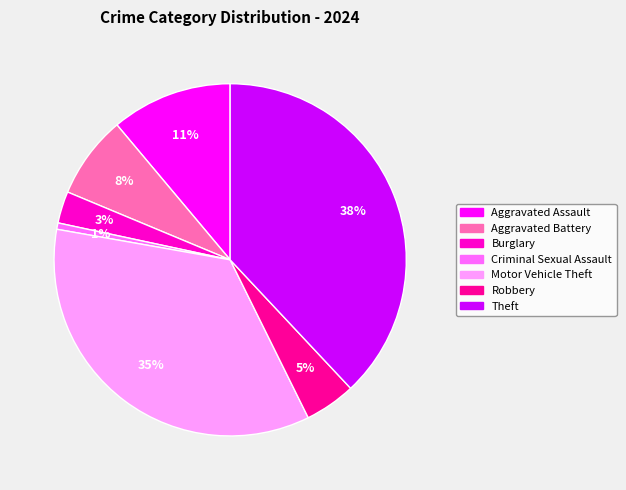

To the nearest percent, what is the difference between the largest and smallest slice percentages?

37%